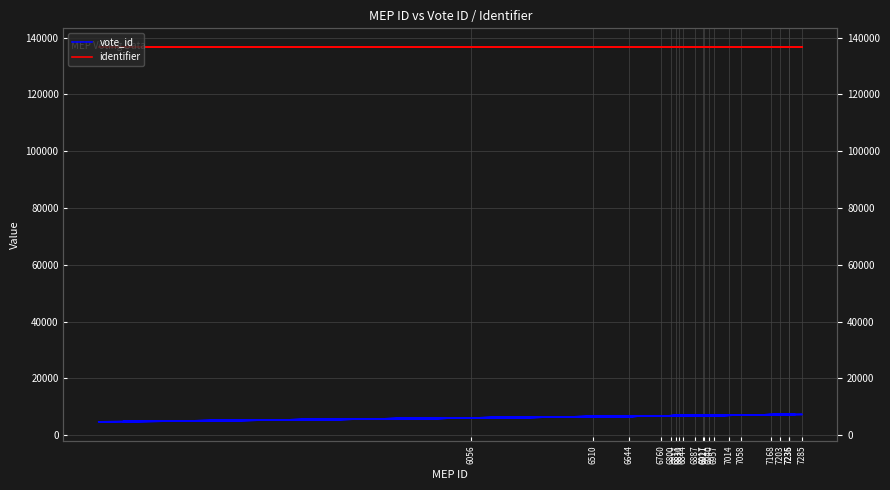

Reading left to right, extract all data points from this chart.

vote_id: 6940	7259	7058	7055	7168	7152	6817	6902	7236	4767	6056	4676	7235	7052	6510	6953	6644	6705	6830	6614	6760	6500	7285	6690	6957	5889	6887	6504	6917	6842	6921	5021	7203	6766	6800	6975	6844	5385	7014	6622
identifier: 136630	136630	136630	136630	136630	136630	136630	136630	136630	136630	136630	136630	136630	136630	136630	136630	136630	136630	136630	136630	136630	136630	136630	136630	136630	136630	136630	136630	136630	136630	136630	136630	136630	136630	136630	136630	136630	136630	136630	136630